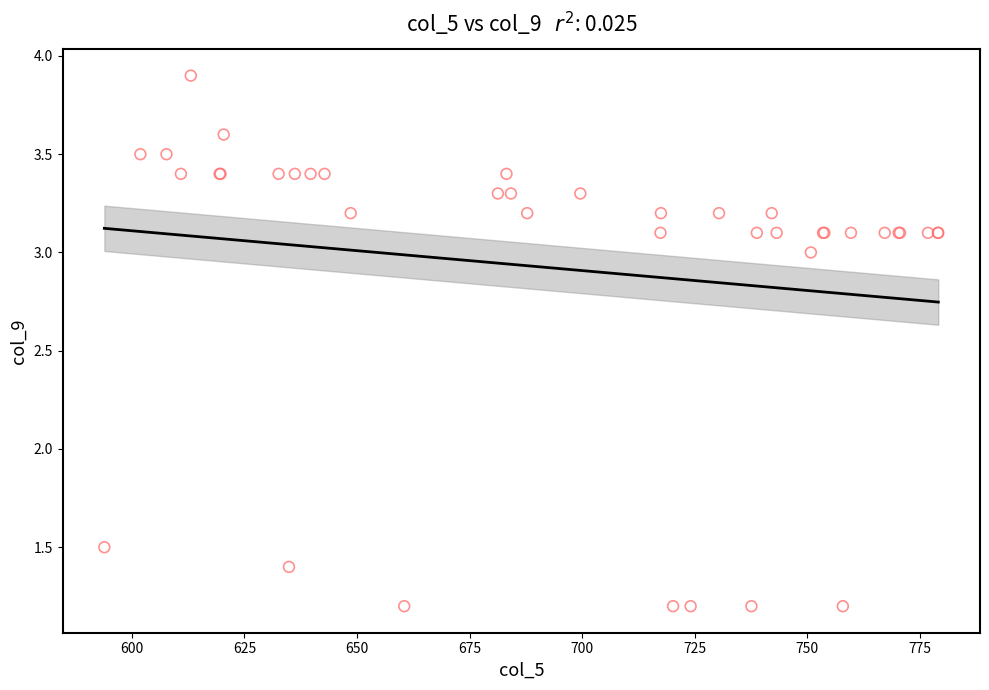

What Y value in the scatter plot is closest to 2?

1.5